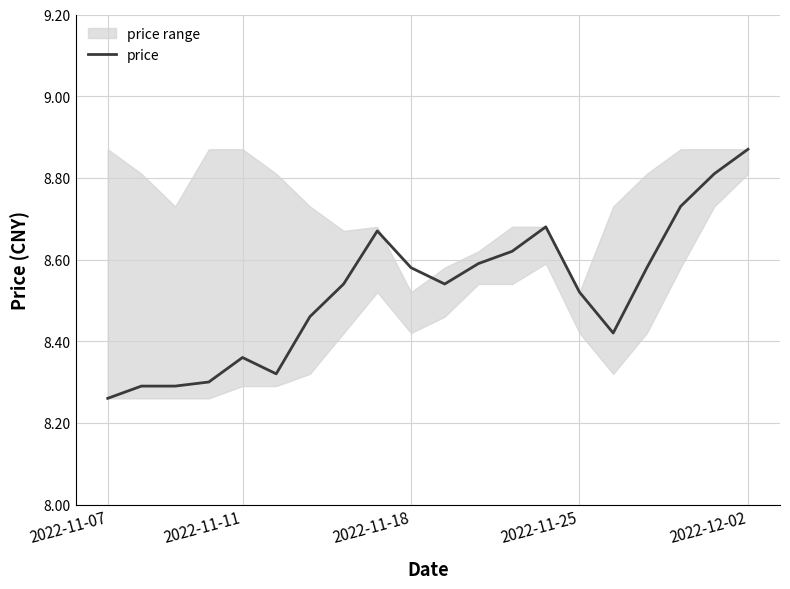

How many lines are shown in the chart?

1